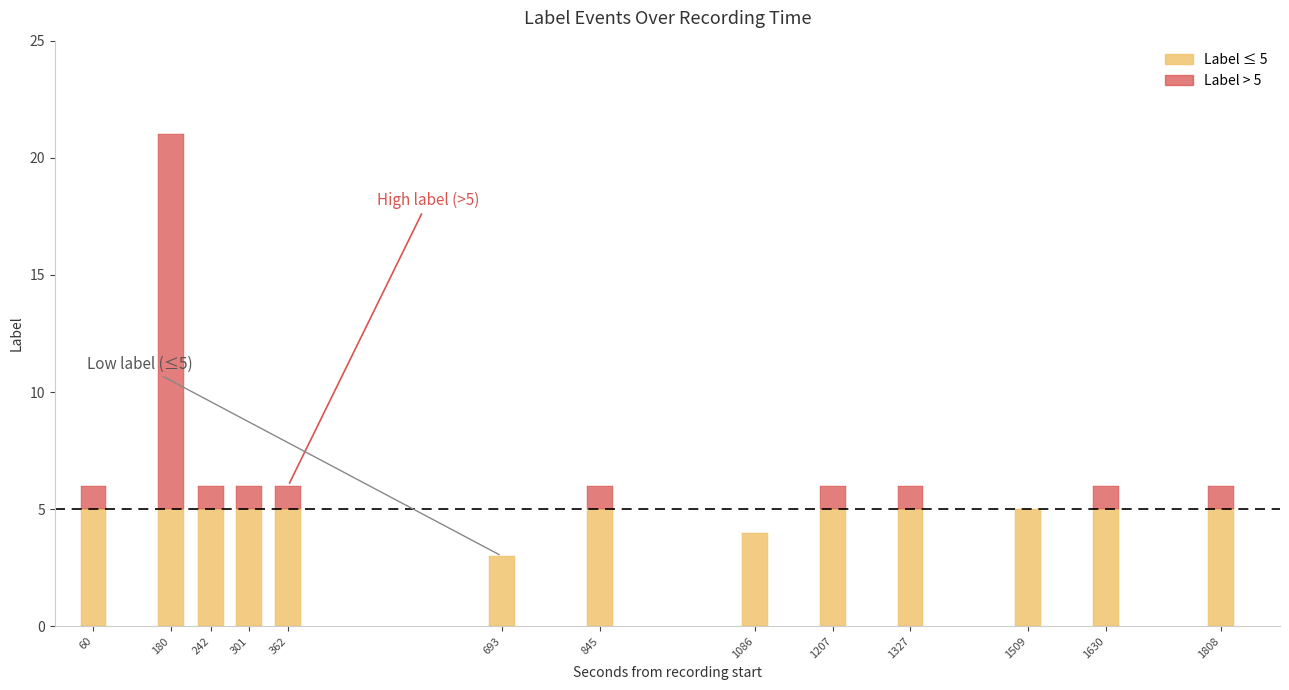

What is the difference between the values at 0 and 1?

15